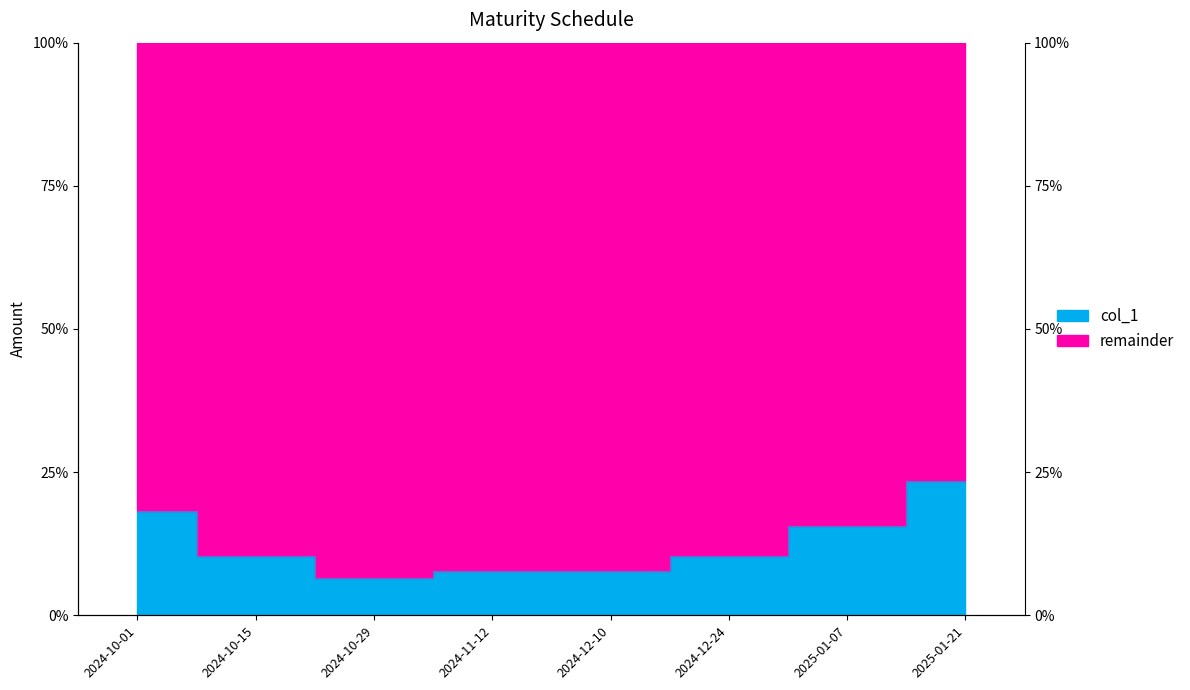

What is the difference between the second highest and second lowest values?

10.4